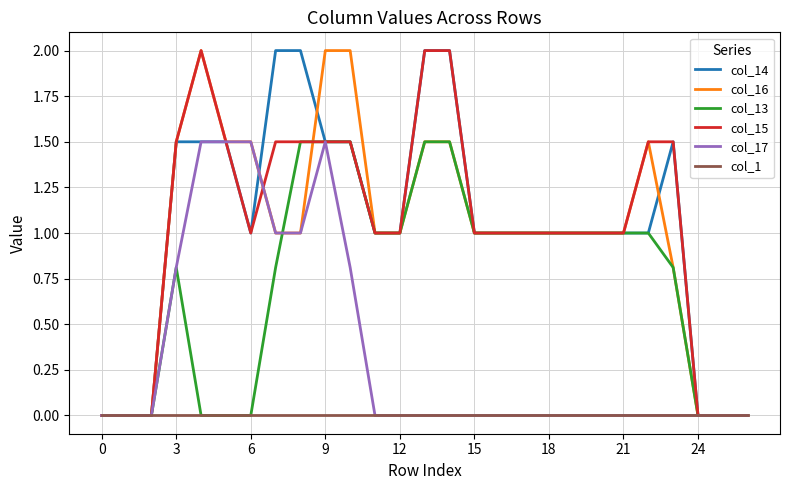

What is the maximum value shown in the chart?

2.0